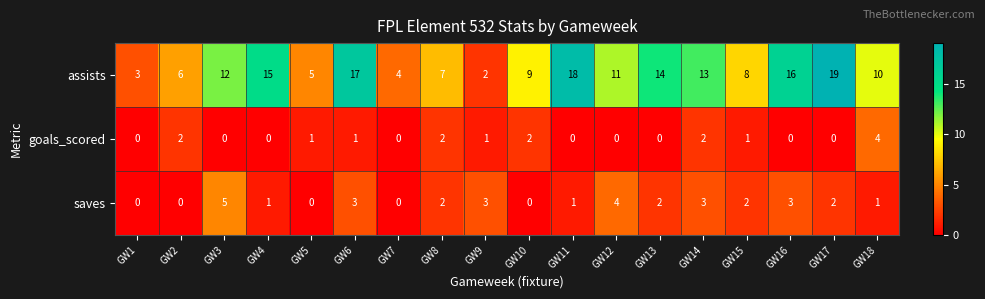

Count the number of data series in this chart.

3